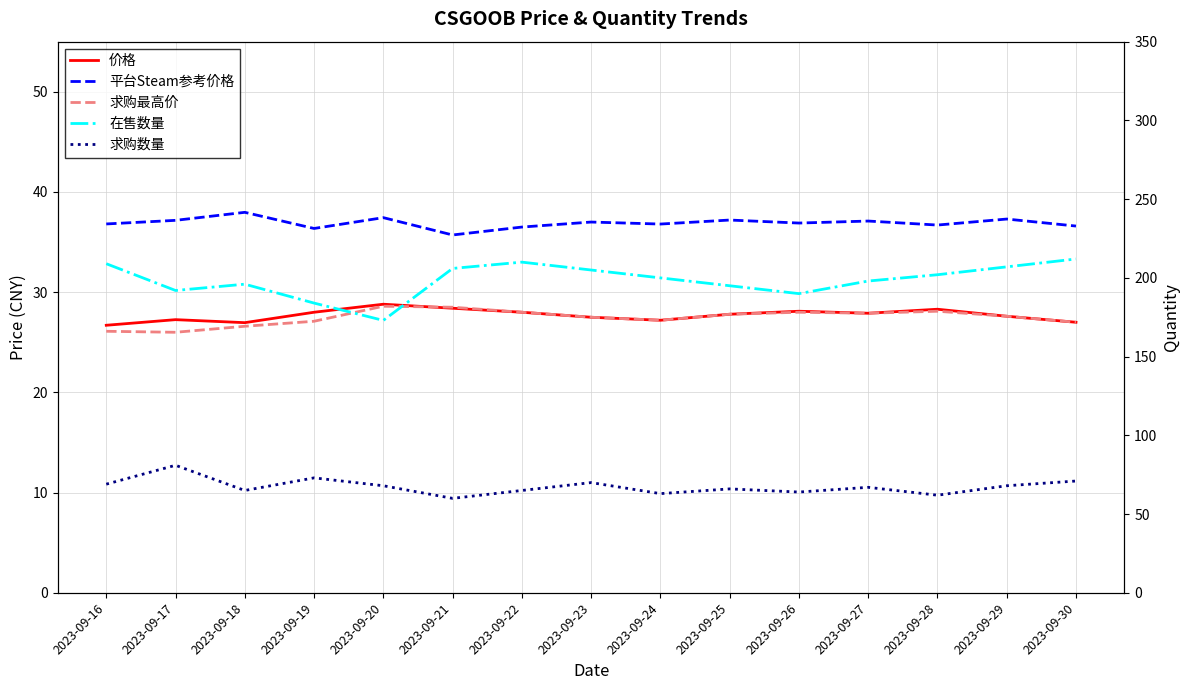

Count the number of data series in this chart.

5